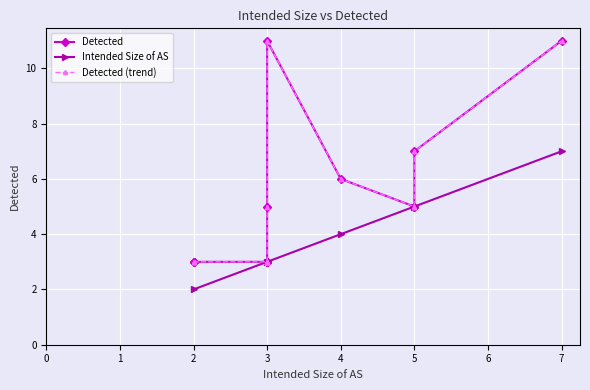

What is the value of the Intended Size of AS point at the 9th from the left?

7